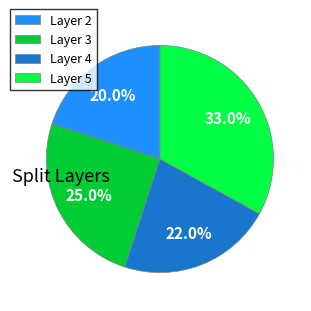

Rank the categories by value from lowest to highest.

Layer 2, Layer 4, Layer 3, Layer 5